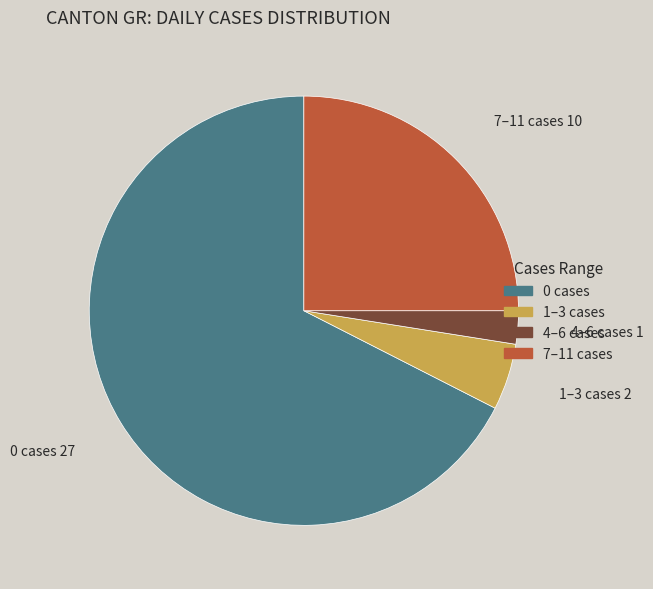

Which category has the biggest portion of the pie?

0 cases